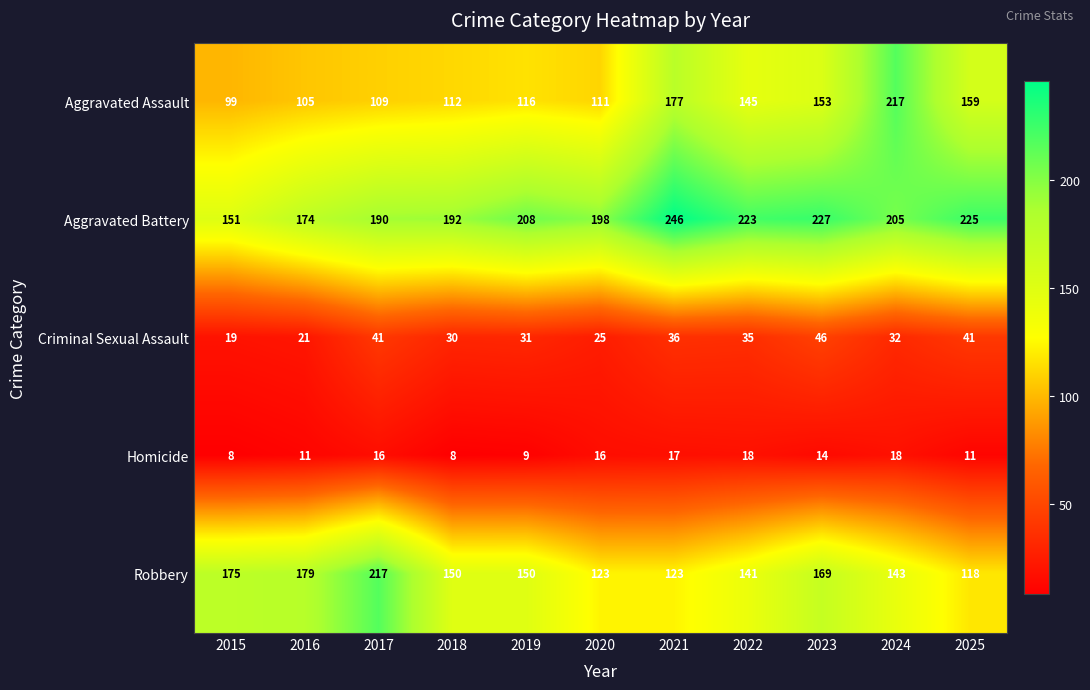

At 2016, list the series in order from smallest to largest.

Homicide, Criminal Sexual Assault, Aggravated Assault, Aggravated Battery, Robbery